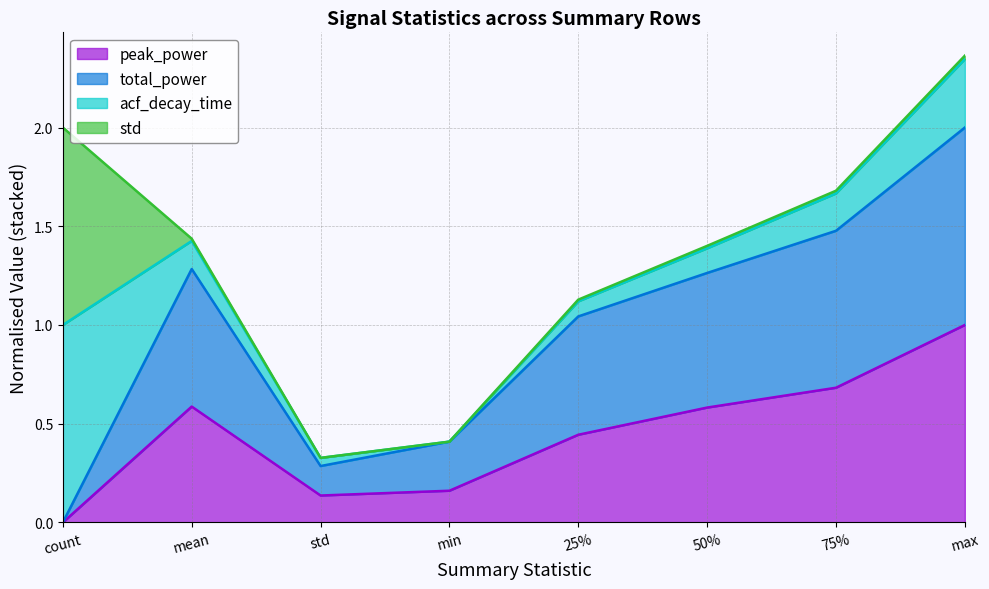

Which category has the lowest value in the peak_power series?

count